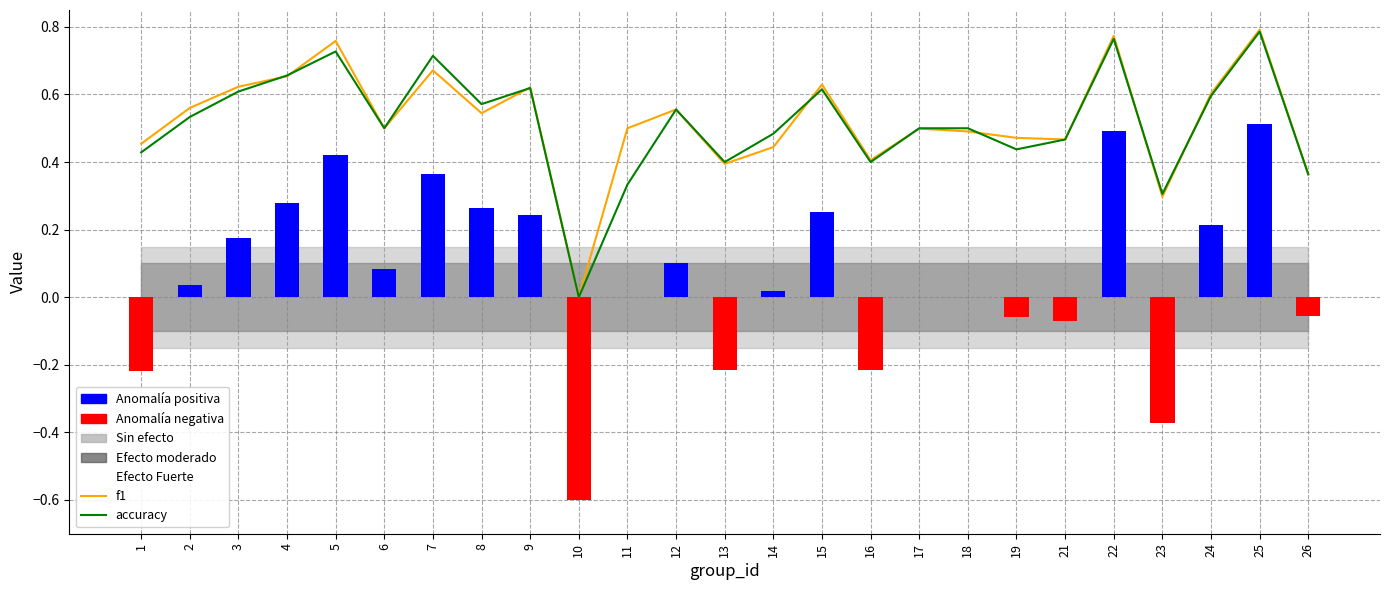

Count the f1 values in the range 0 to 1.

25